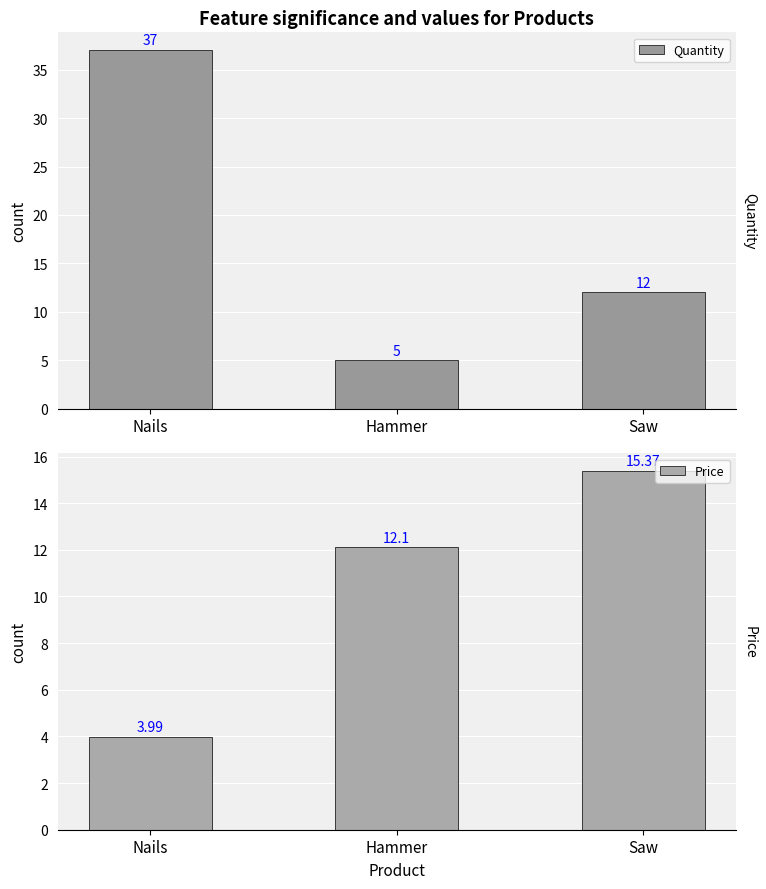

The Quantity series shows 3.4 at Hammer. True or false?

False